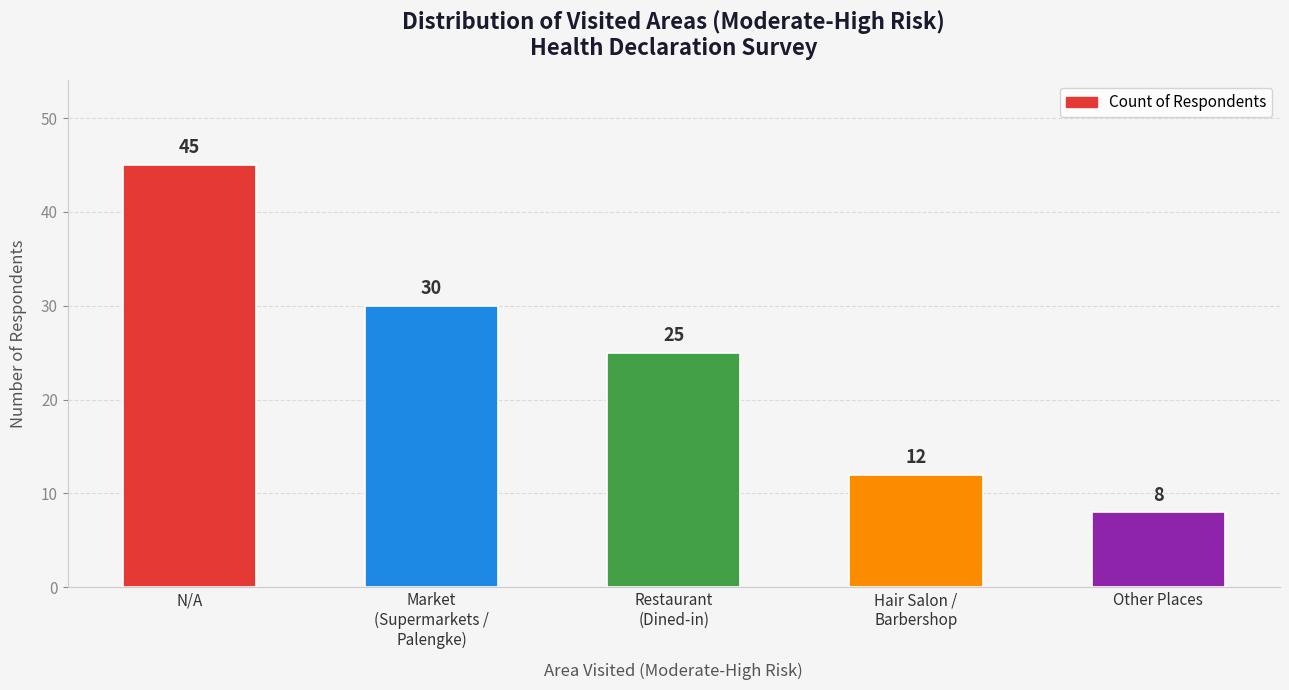

List the labels in order of value, largest first.

N/A, Market
(Supermarkets /
Palengke), Restaurant
(Dined-in), Hair Salon /
Barbershop, Other Places